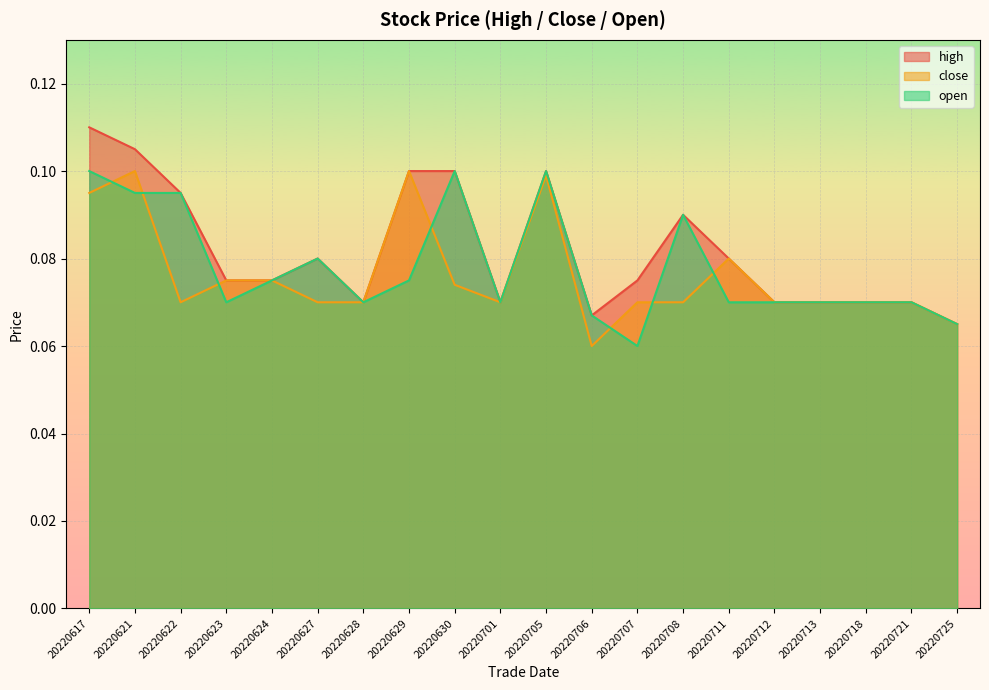

Which series has the widest spread of values?

high